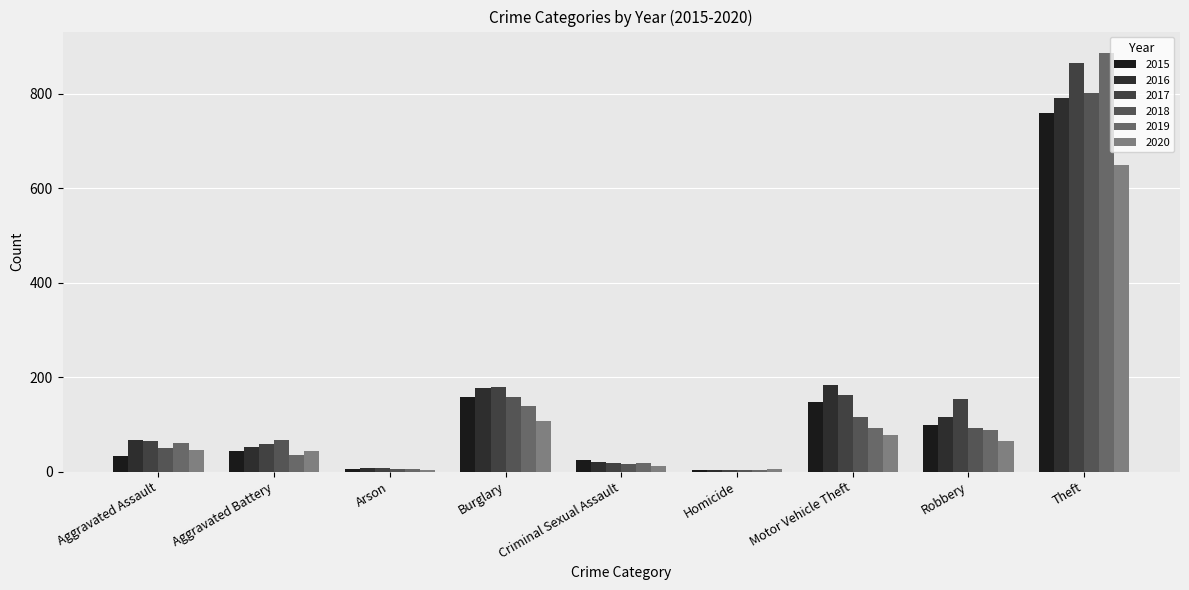

What is the label of the 3rd bar from the right?

Motor Vehicle Theft